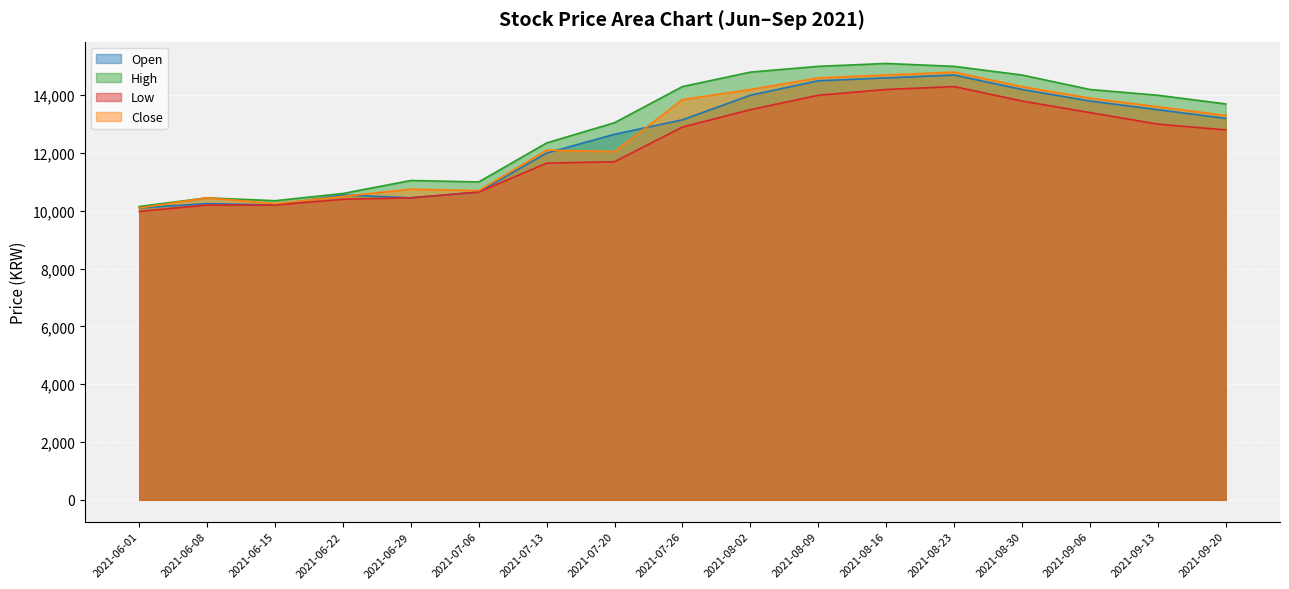

List the series in order of their peak value, lowest first.

Low, Open, Close, High